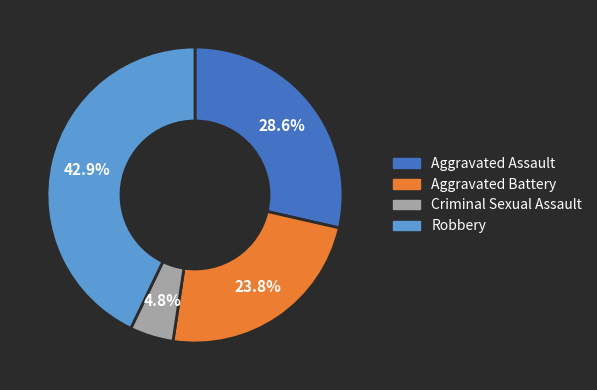

Is there a majority slice in this chart?

No